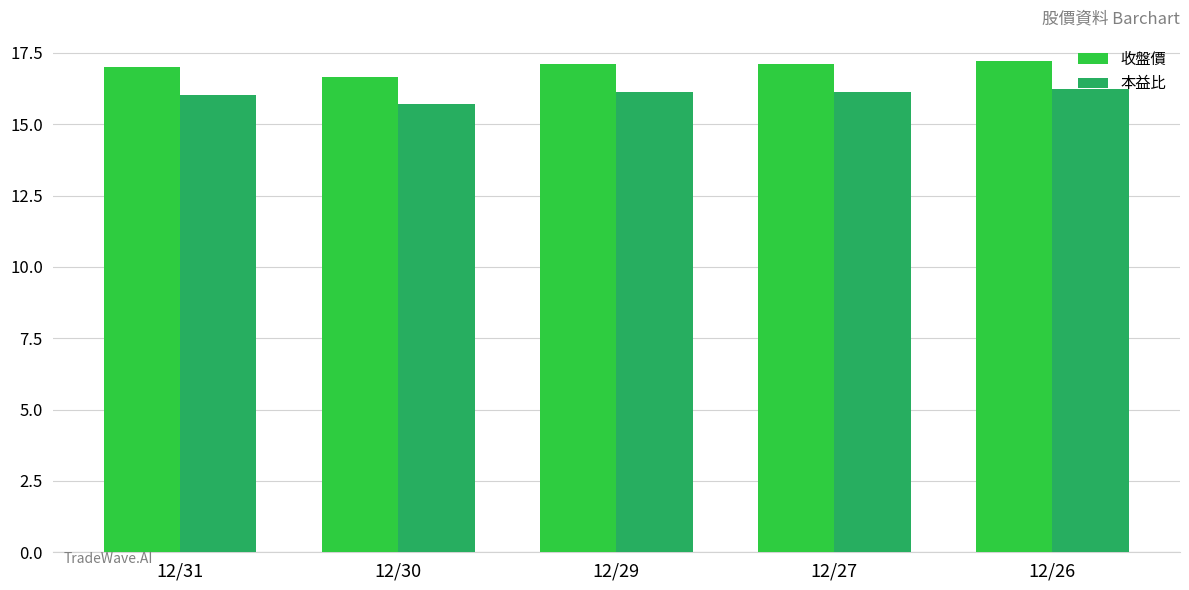

The value of 本益比 at 12/31 is 24.7. True or false?

False